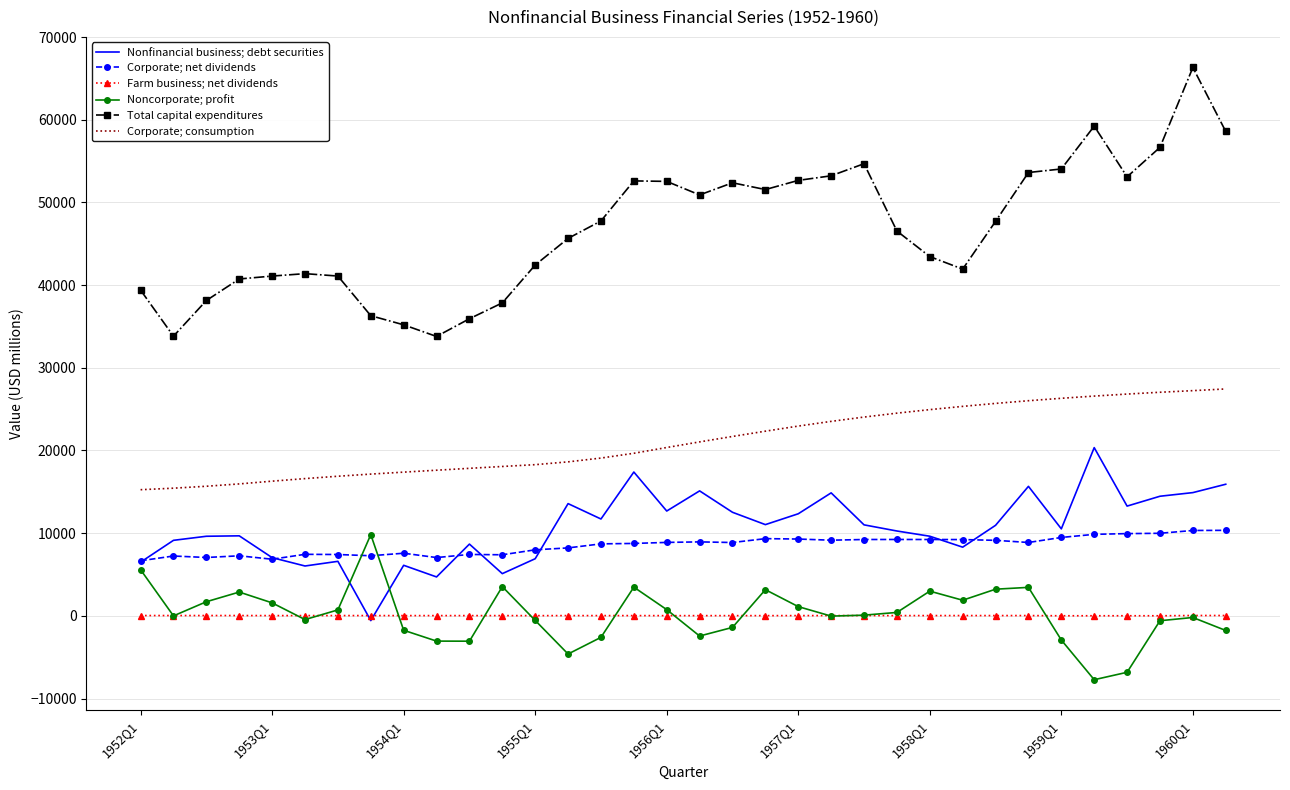

Which series has the largest total across all categories?

Total capital expenditures